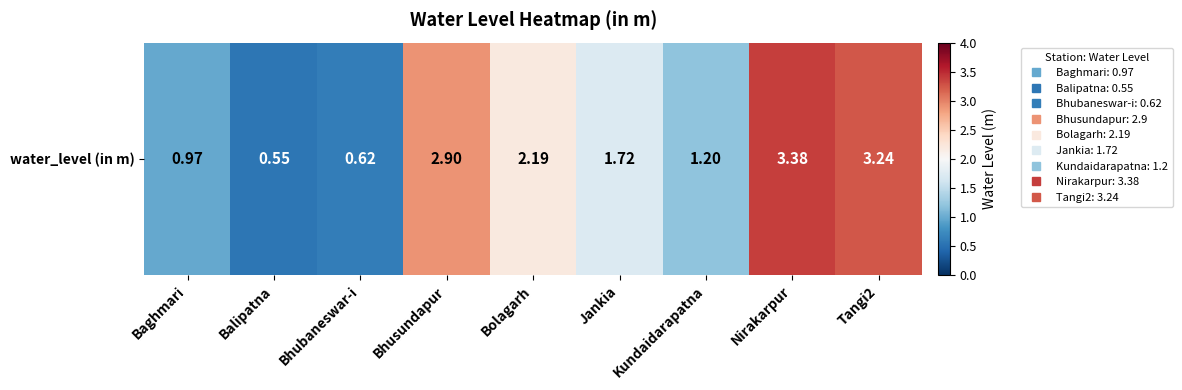

Which category has the highest value across all series?

Nirakarpur